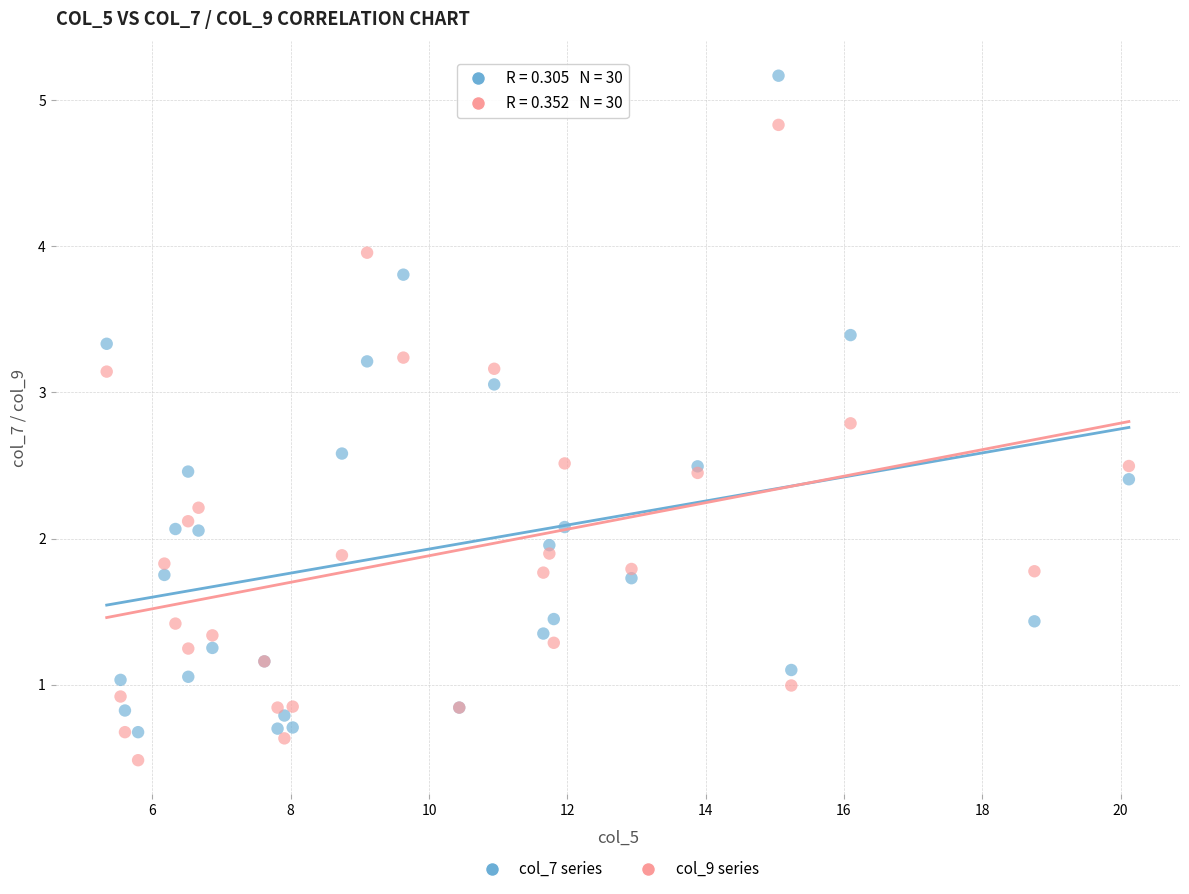

Which series reaches the minimum Y coordinate?

col_9 series